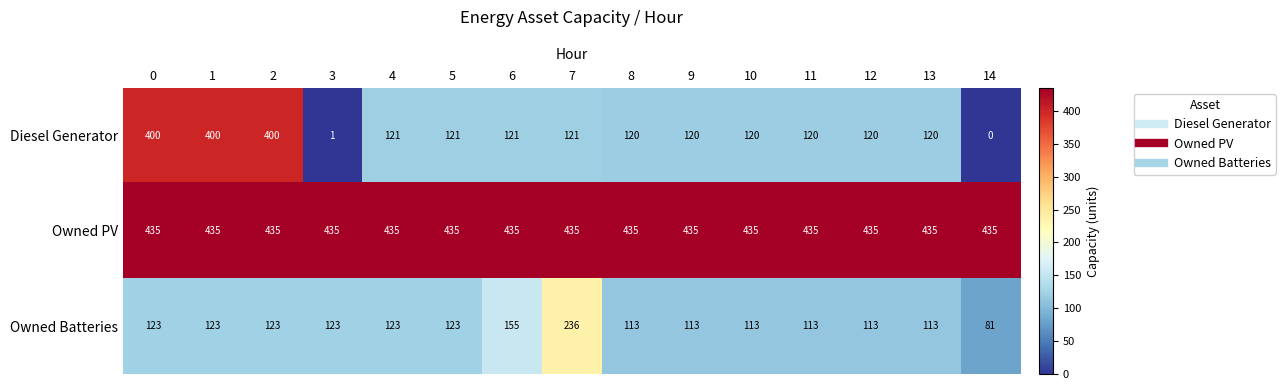

What is the sum of the Owned PV values at 6 and 11?

870